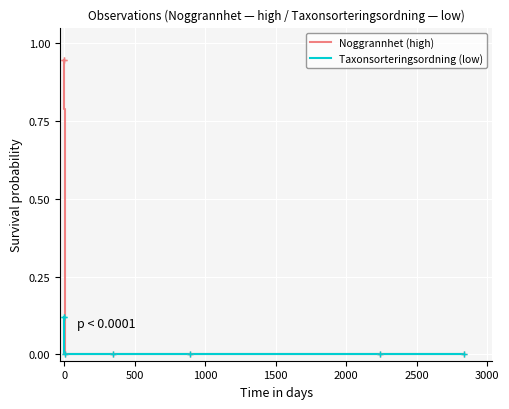

The Noggrannhet (high) series shows 0.0 at 3000. True or false?

True